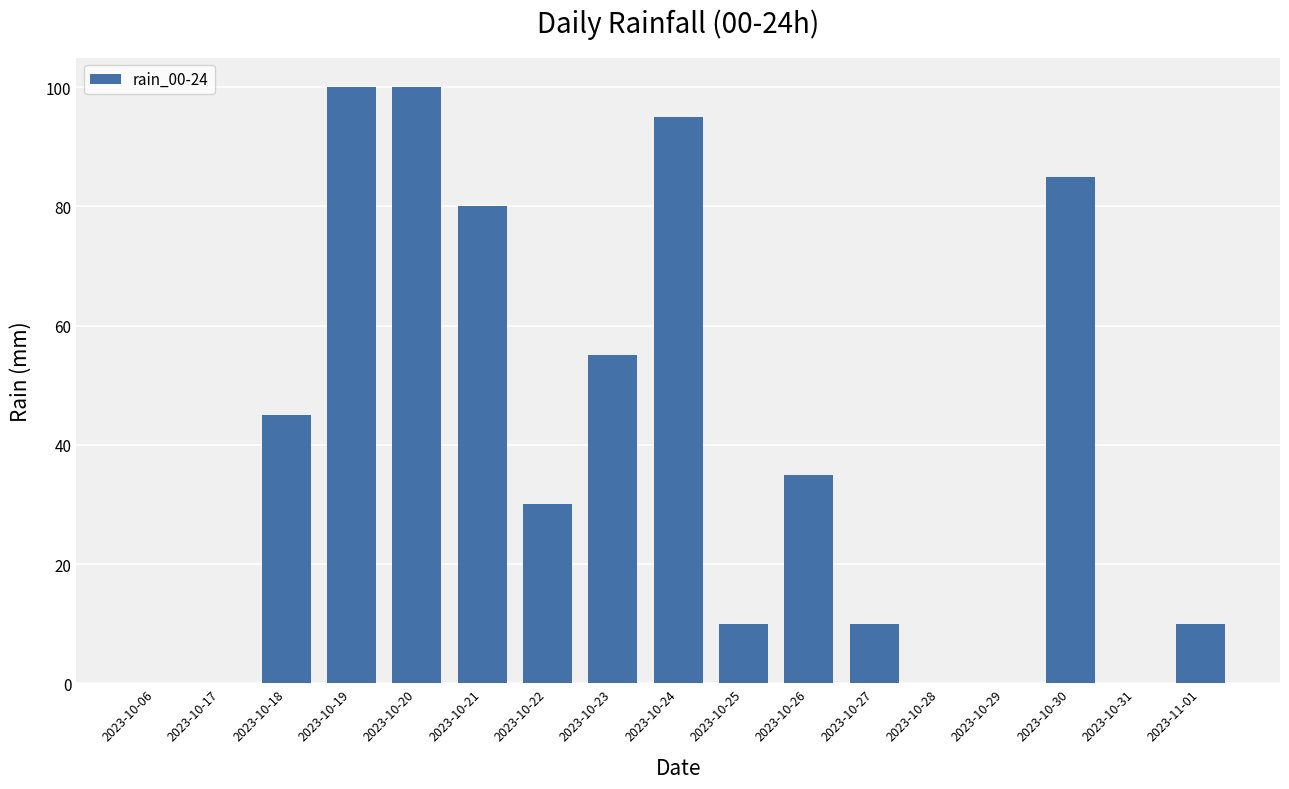

The value at 2023-10-06 is 0. True or false?

True